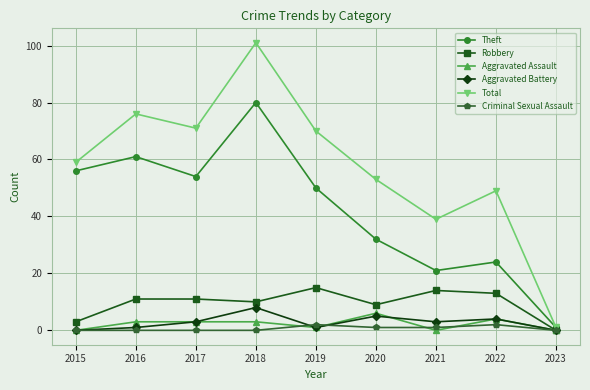

What is the difference between the second highest and second lowest values in the Theft series?

40